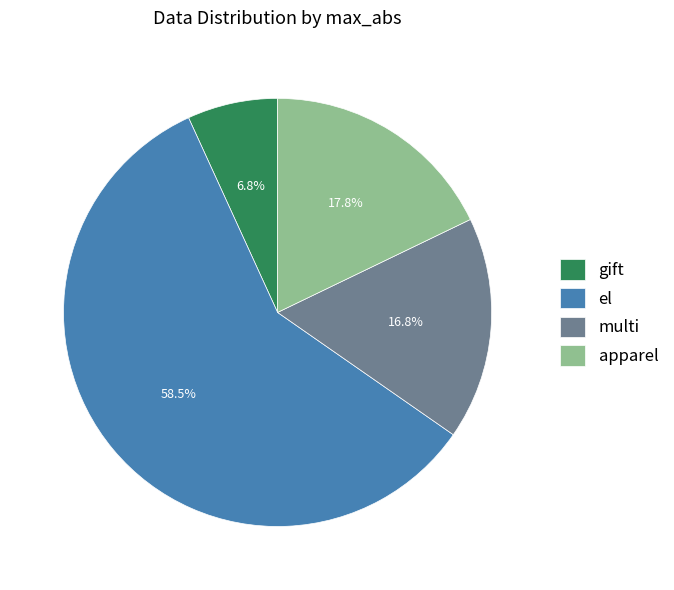

Between gift and apparel, which is larger?

apparel